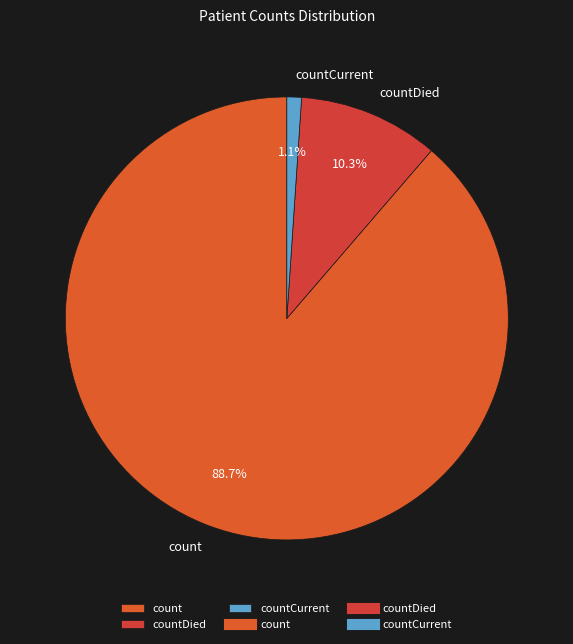

Between countDied and count, which is larger?

count